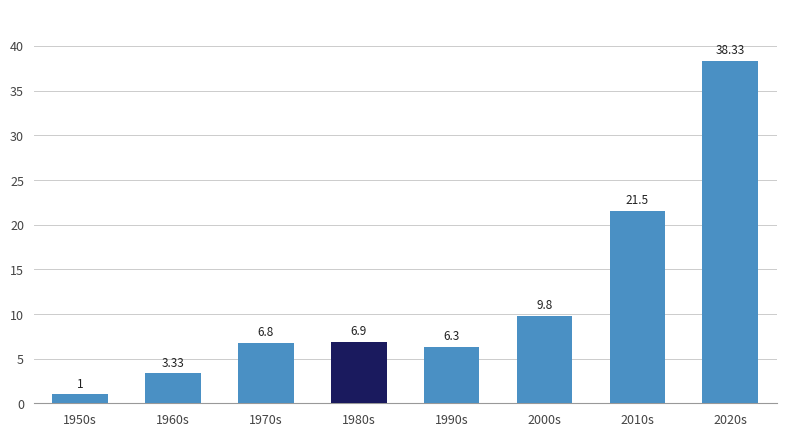

Which has a higher value, 1950s or 2010s?

2010s